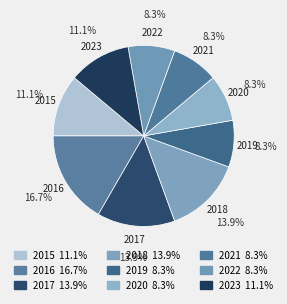

Is it true that 2015 is 18% of the pie?

False